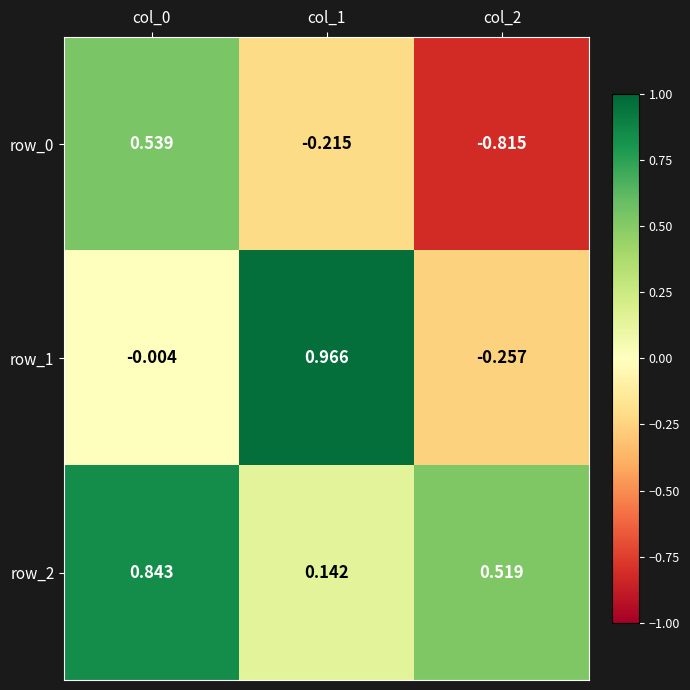

What is the average value of the row_1 series?

0.2